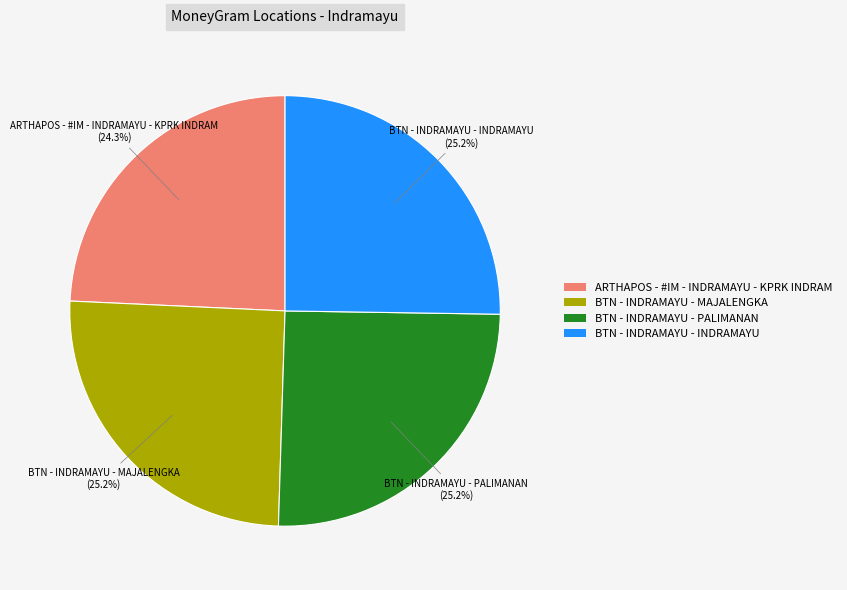

To the nearest percent, what portion does BTN - INDRAMAYU - MAJALENGKA represent?

25%